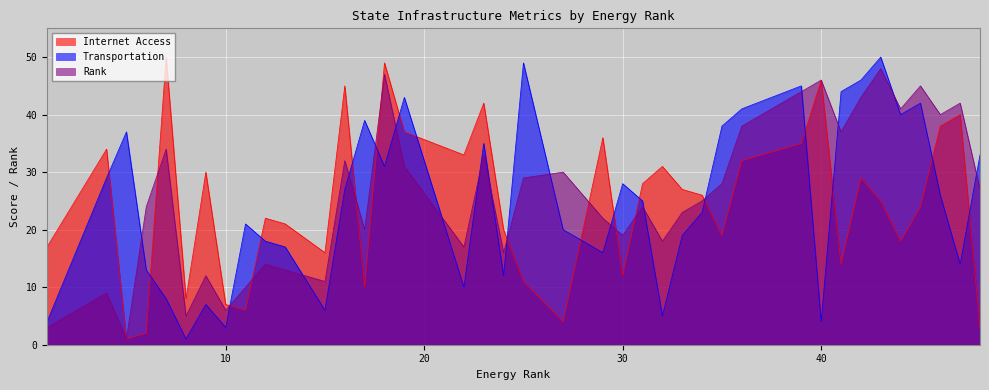

What are all the series names shown in the legend?

Internet Access, Transportation, Rank